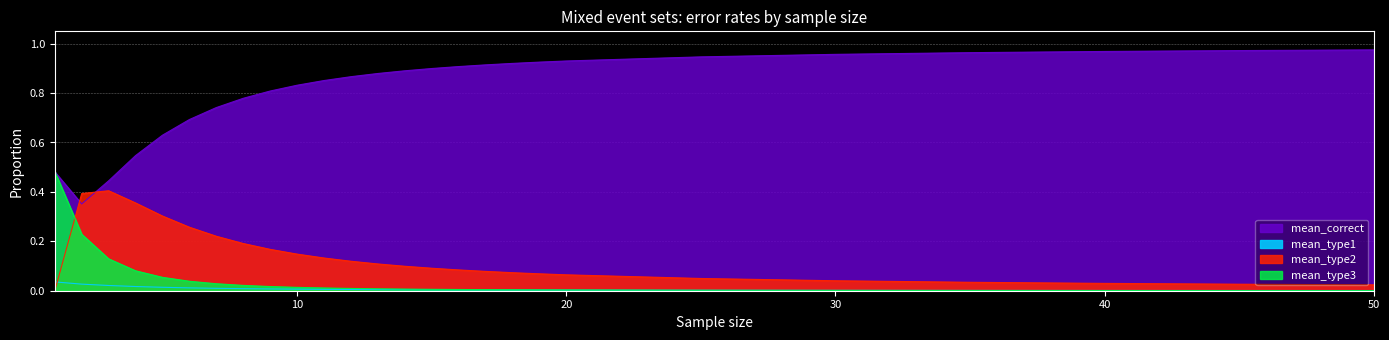

True or false: mean_type2 has a value of 0.4 at 2.

True